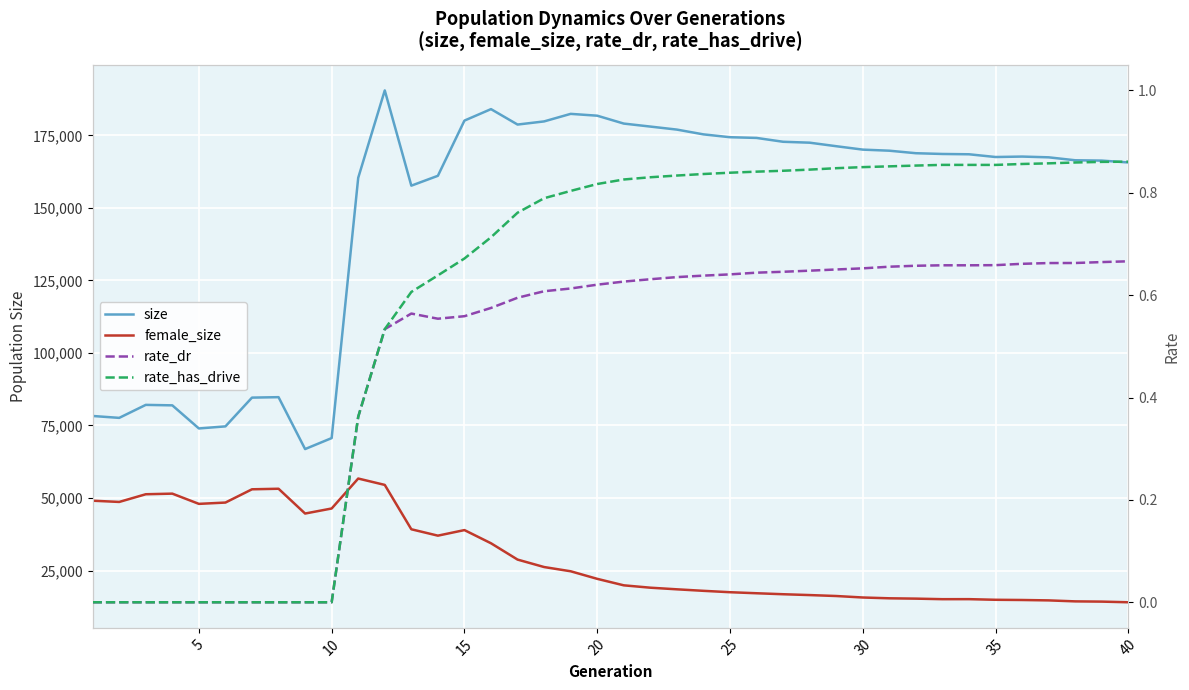

Is the value of female_size at 35 greater than the value of size at 30?

No